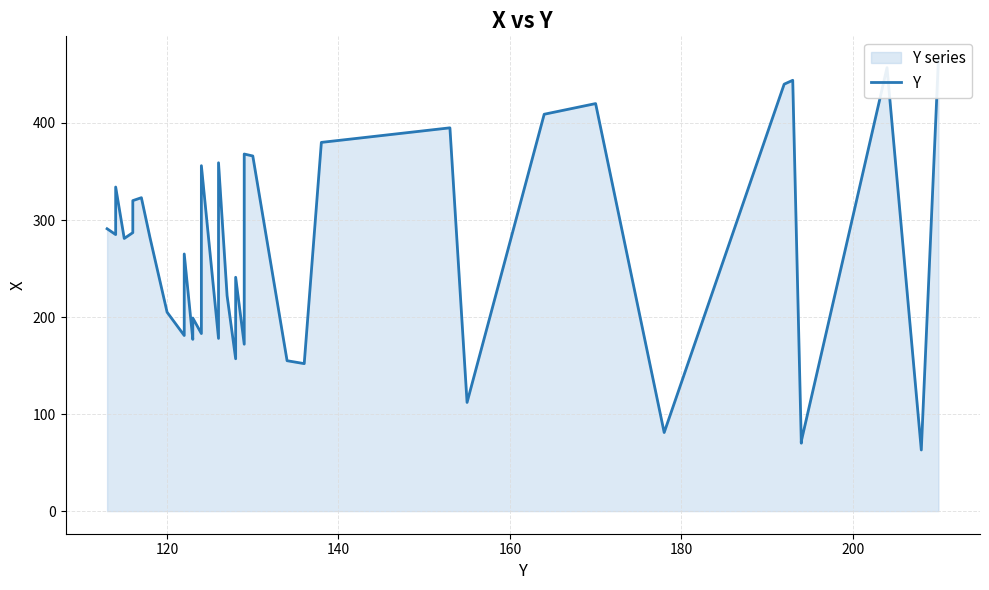

The chart shows a value of 221 at 25. True or false?

False